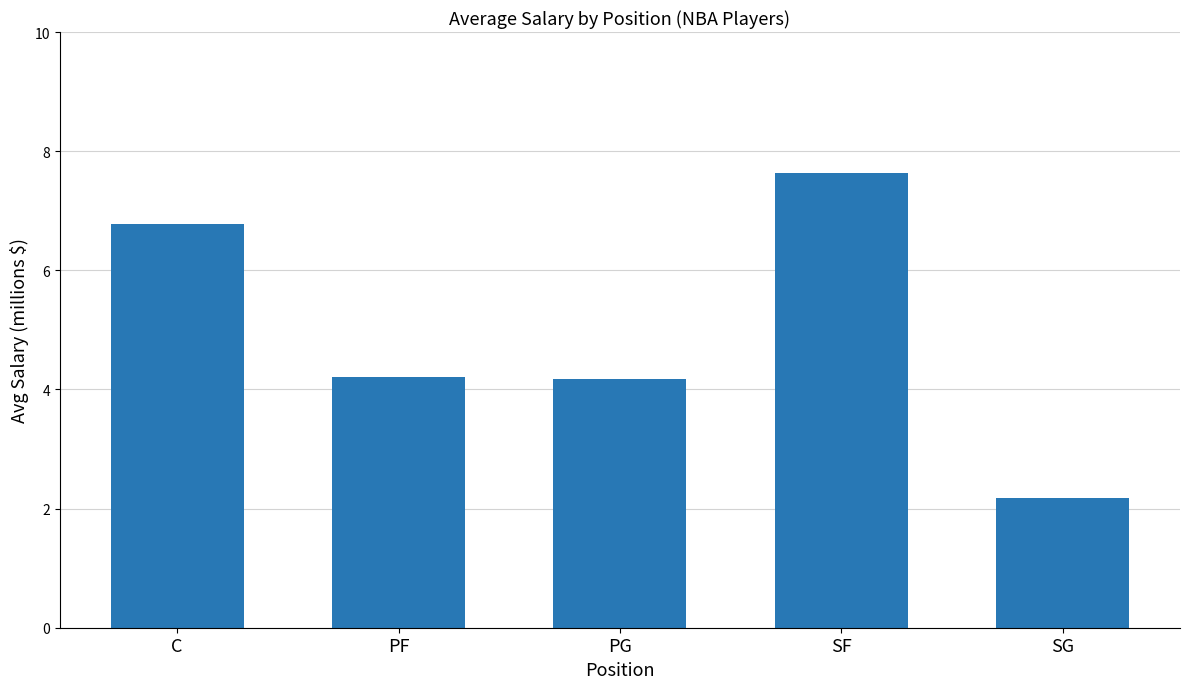

What is the value of the 1st bar from the left?

6.8